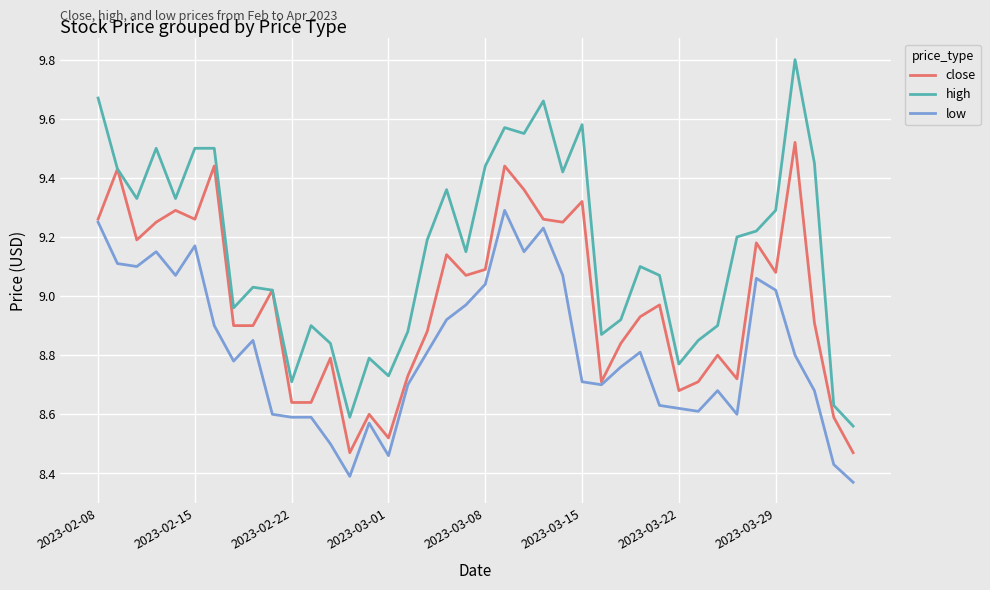

Which series has the largest total across all categories?

high